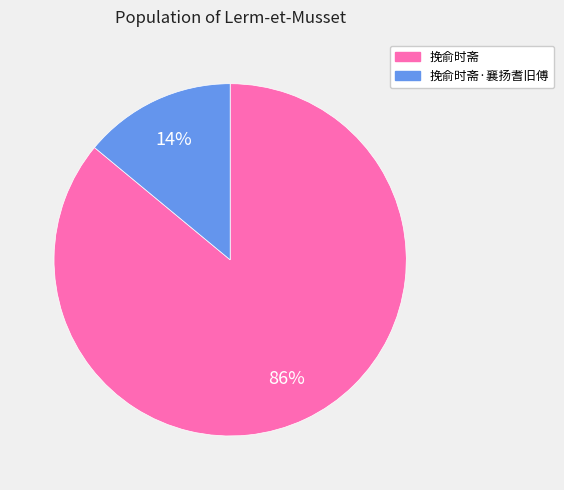

How many segments does this pie chart have?

2